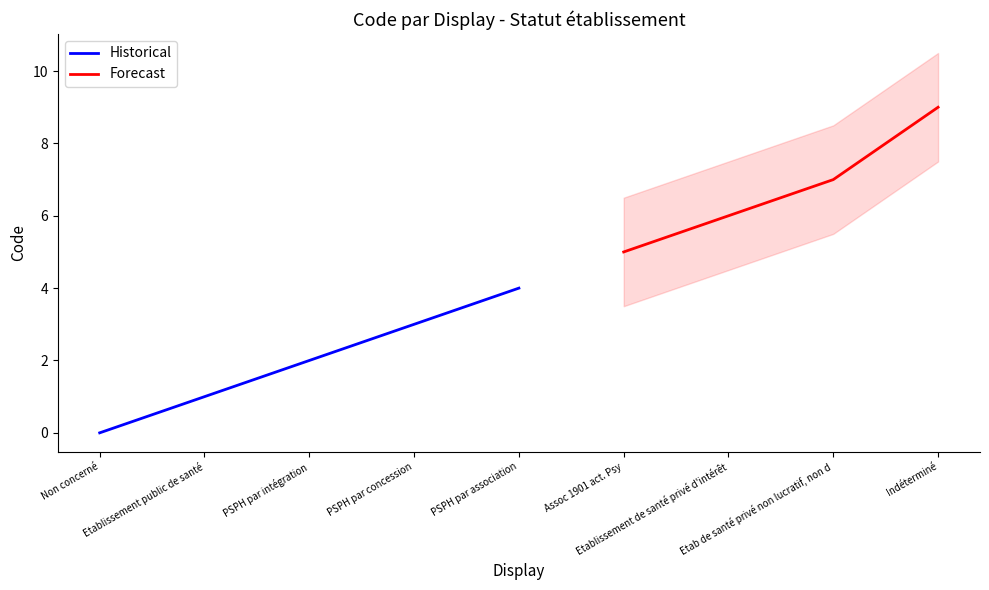

What is the change in value from PSPH par association to Etablissement de santé privé d'intérêt?

+2